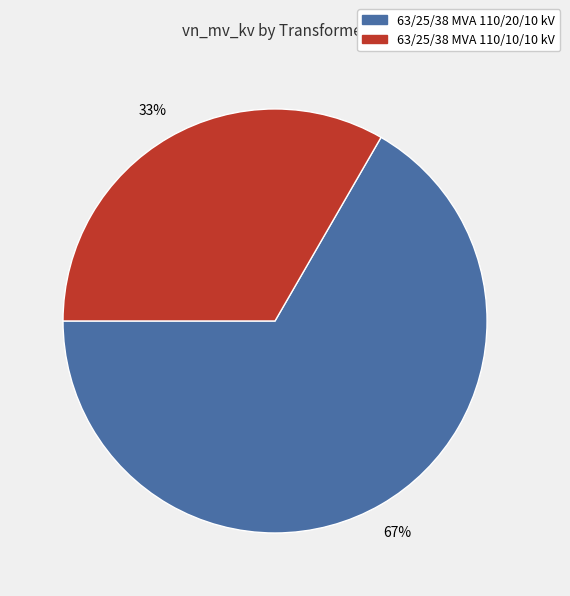

Which category has the smallest portion of the pie?

63/25/38 MVA 110/10/10 kV